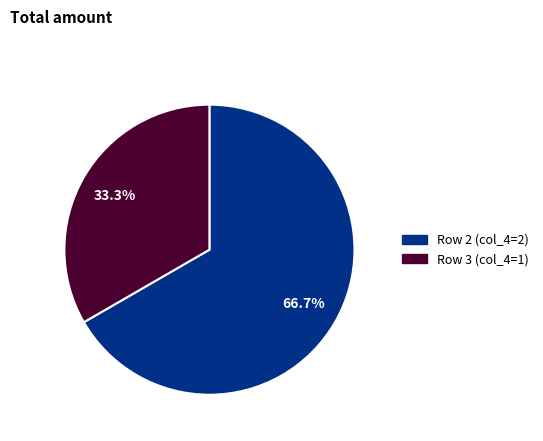

To the nearest percent, what is the difference between the largest and smallest slice percentages?

33%